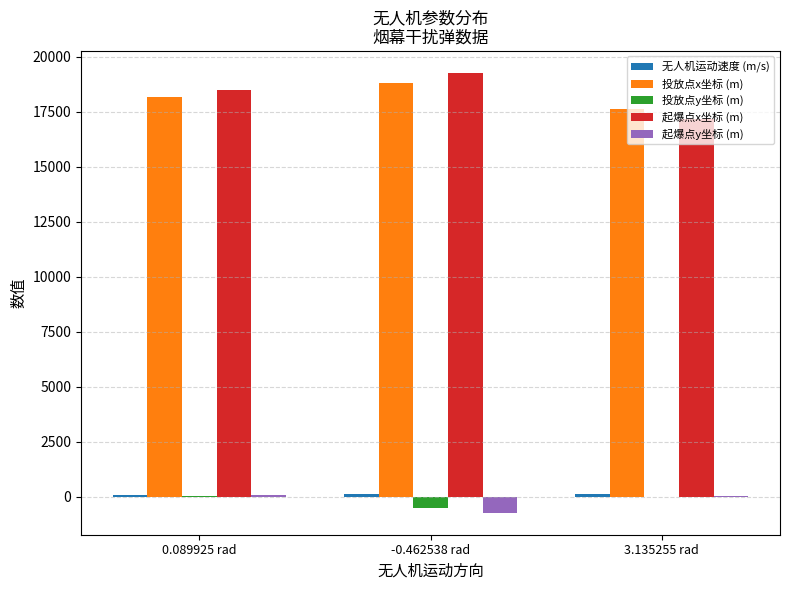

Are the bars grouped side by side (vs. stacked)?

Yes